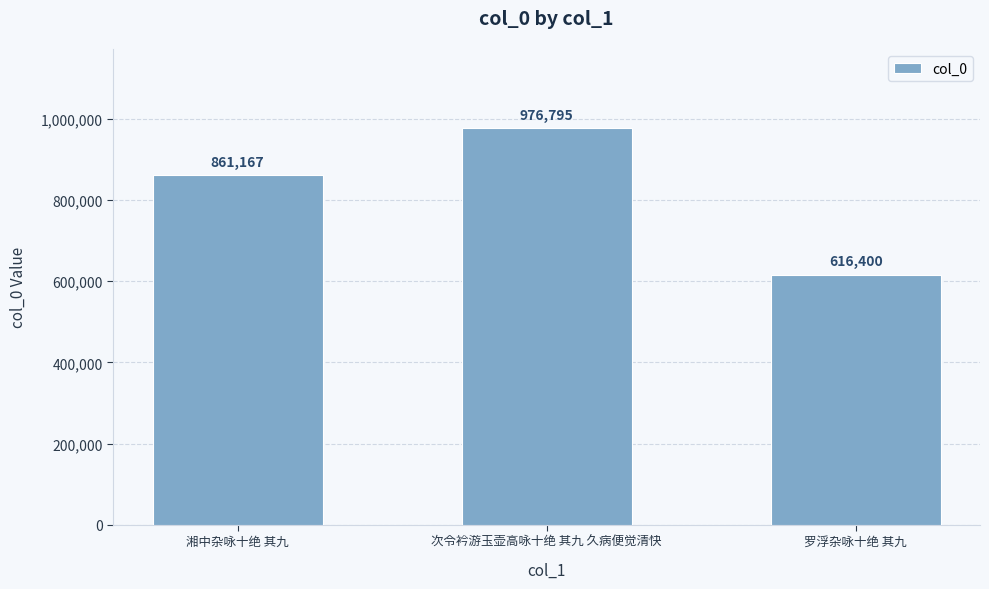

What is the minimum value shown in the chart?

616400